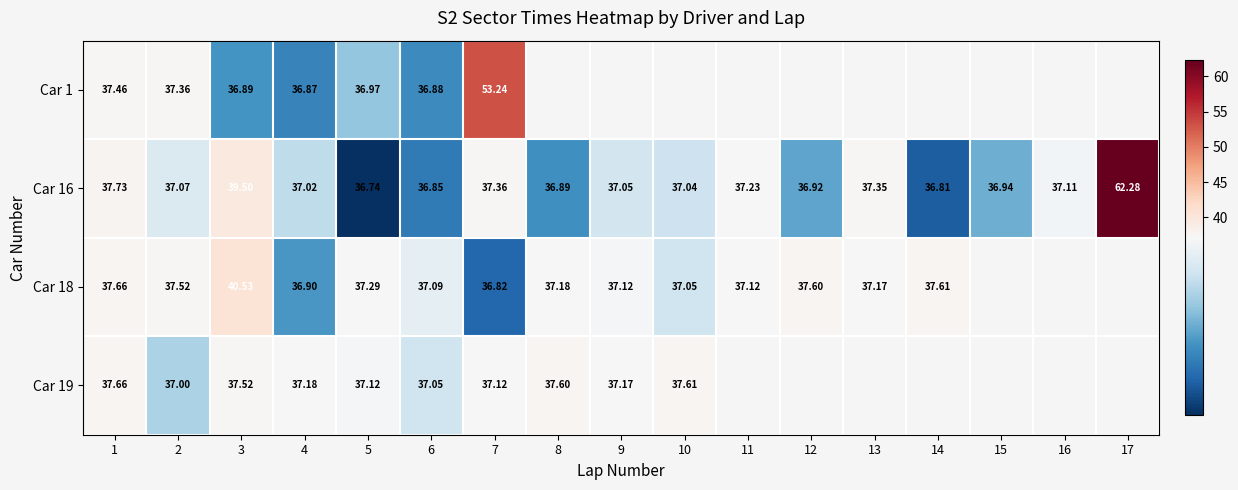

What is the difference between the second highest and second lowest values in the Car 16 series?

2.7